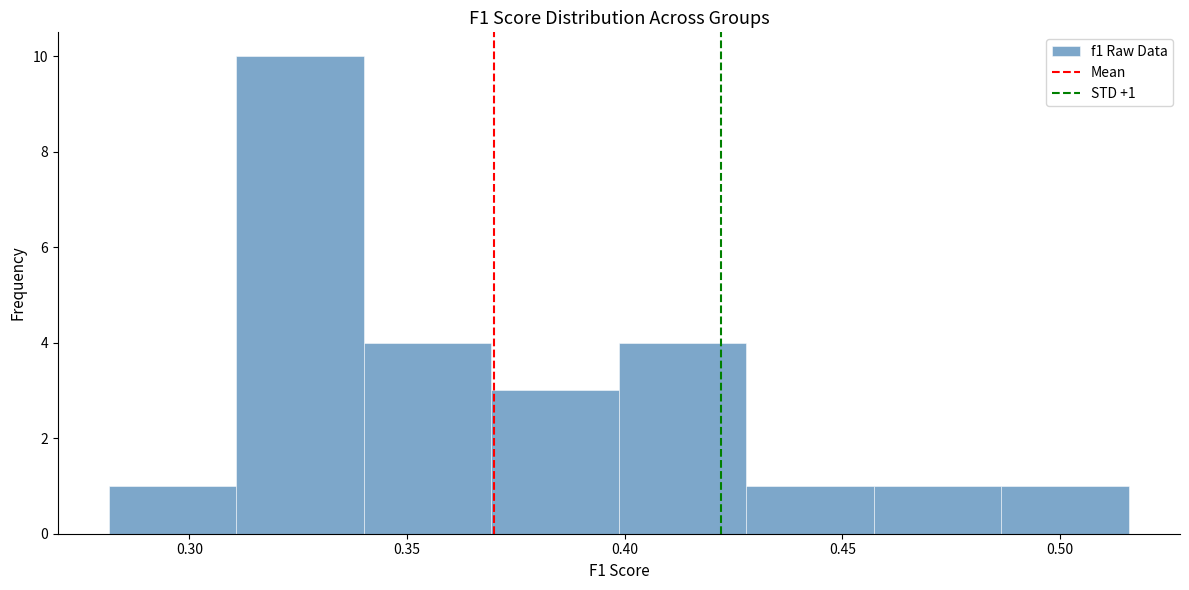

Over which range of the x-axis is the bar tallest?

0.310 to 0.340